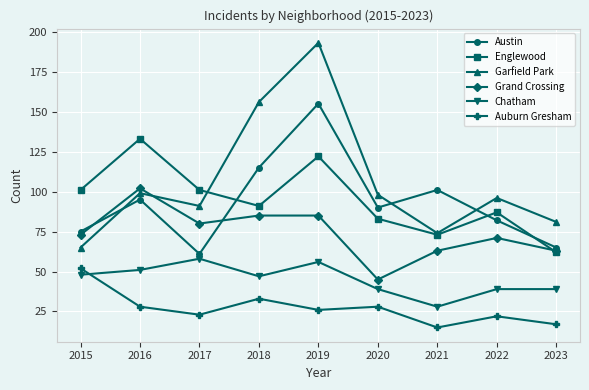

What is the sum of the Austin values at 2023 and 2015?

140